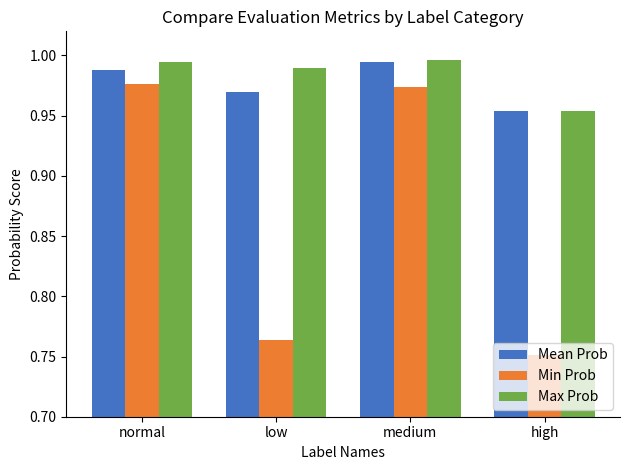

Where is Min Prob nearest to the value 0?

high